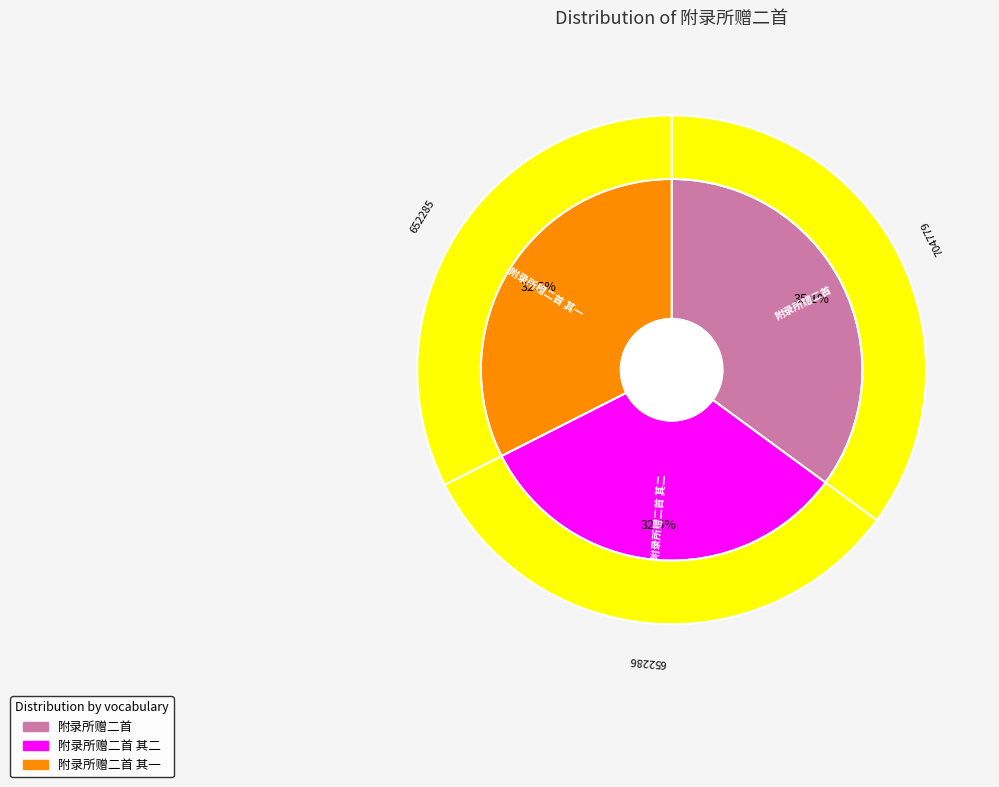

To the nearest percent, what is the combined percentage of 附录所赠二首 and 附录所赠二首 其一?

68%